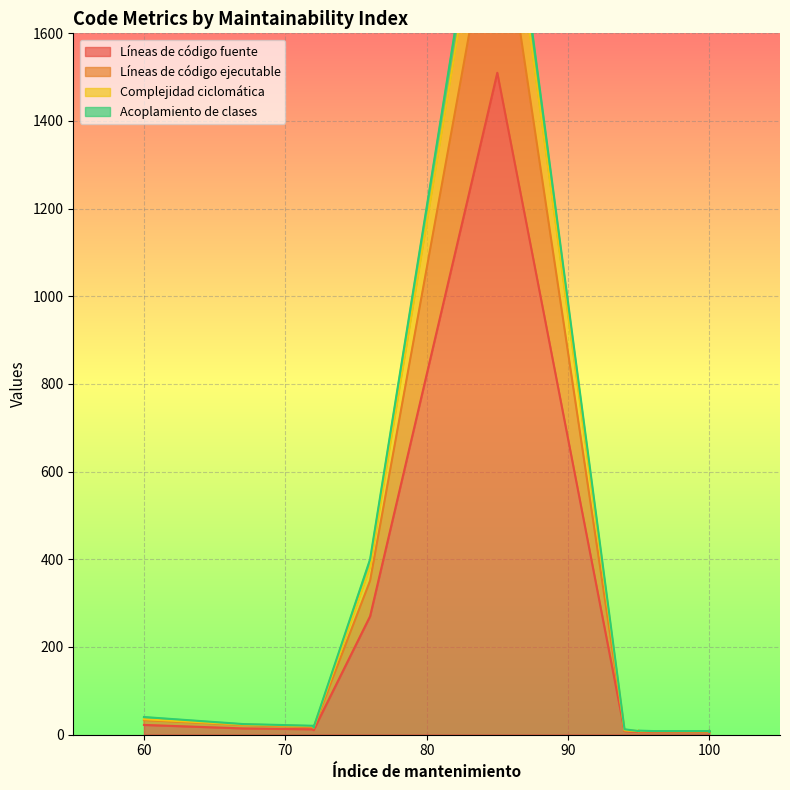

The value of Líneas de código ejecutable at 100 is -155. True or false?

False